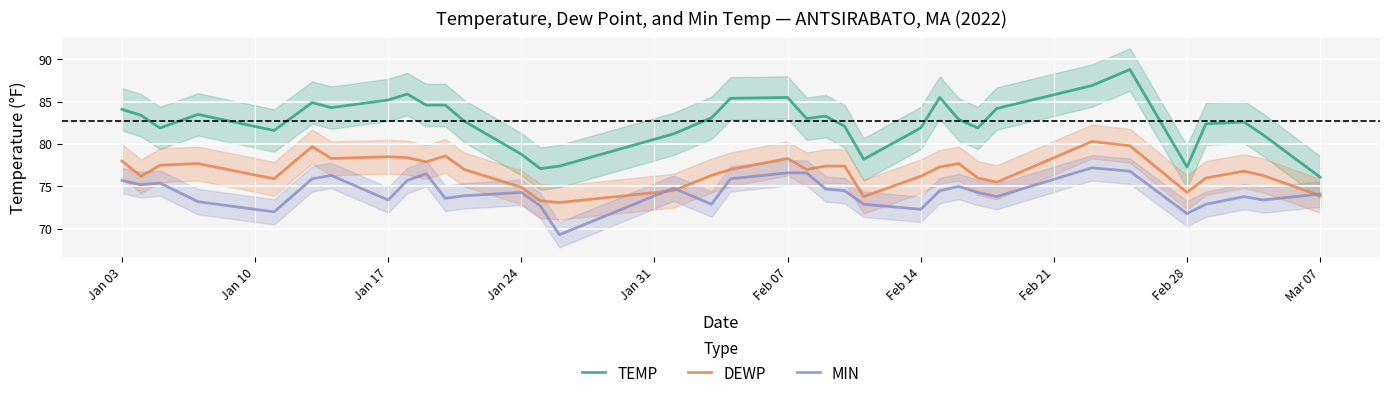

True or false: TEMP has more than 0 interior local peaks.

True